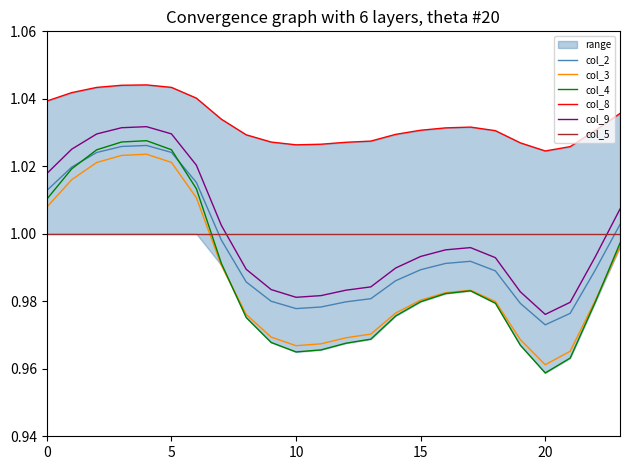

How many intersections are there between col_3 and col_5?

1